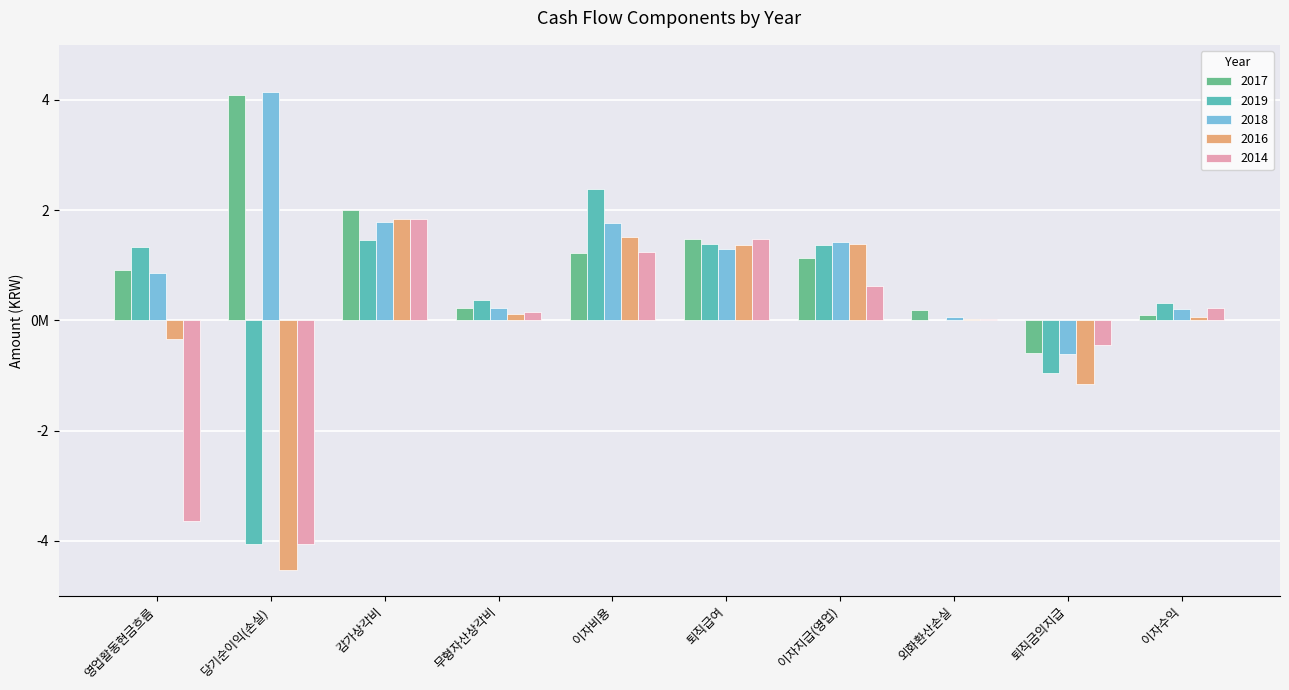

What are all the series names shown in the legend?

2017, 2019, 2018, 2016, 2014